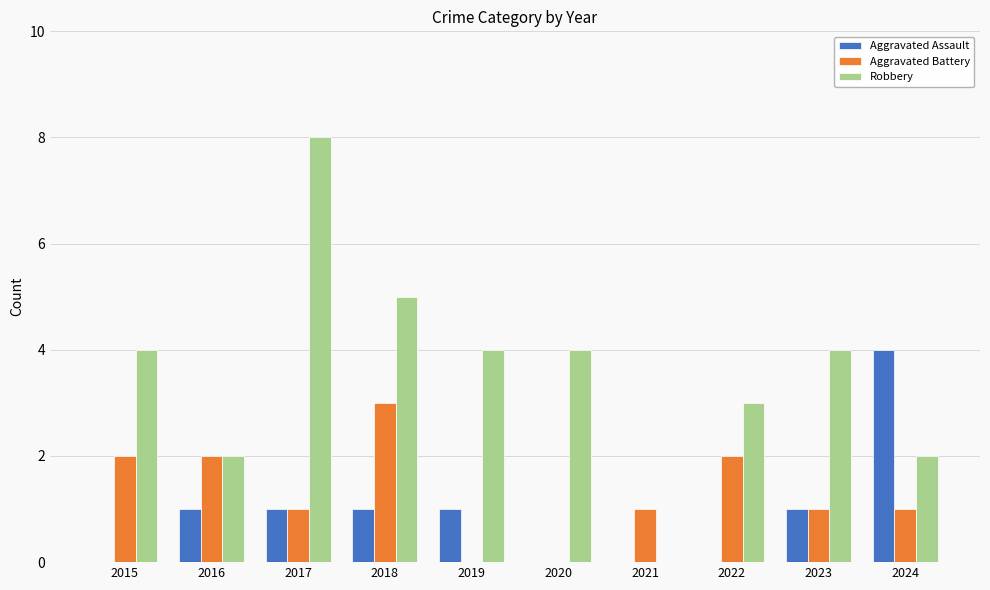

Count the number of data series in this chart.

3